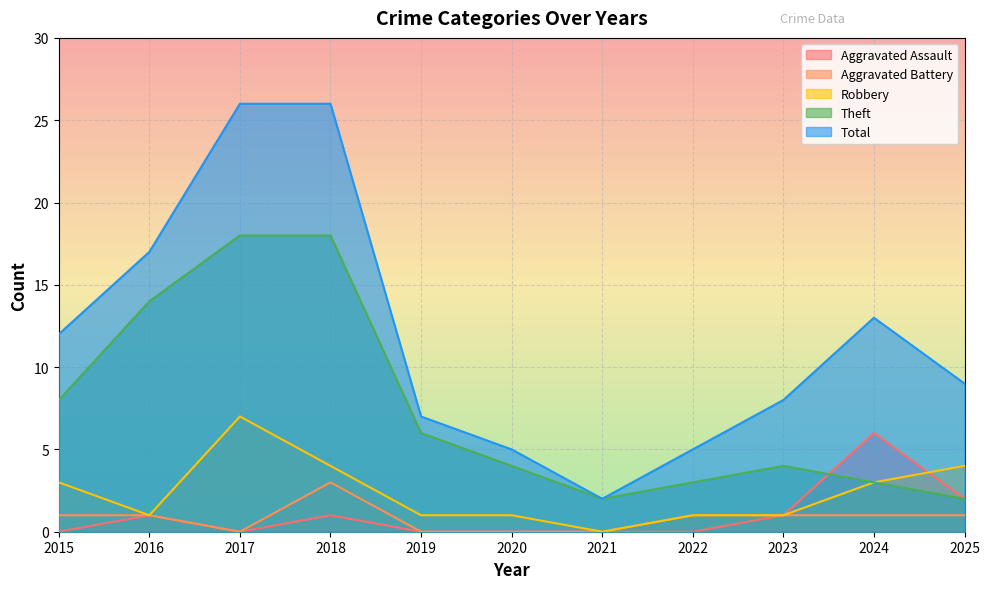

The value of Theft at 2020 is 2. True or false?

False